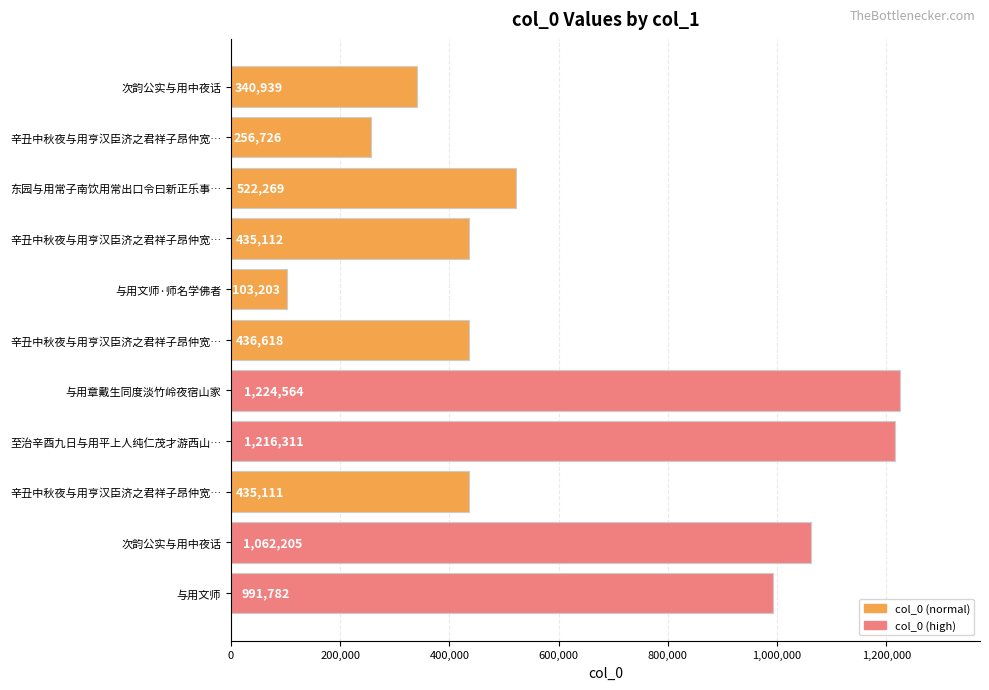

How many values are below 436618?

5